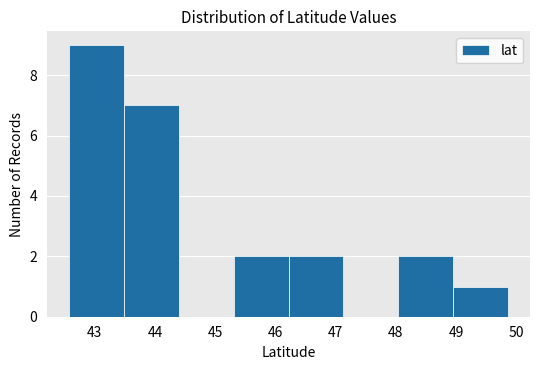

Reading left to right, list every bar in this chart as the range it spans on the x-axis followed by its height. Neither the bar edges nor the heights are printed on the chart, so give them approximately, as read against the axes.

42.6 to 43.5: 9
43.5 to 44.4: 7
44.4 to 45.3: 0
45.3 to 46.2: 2
46.2 to 47.1: 2
47.1 to 48.0: 0
48.0 to 49.0: 2
49.0 to 49.9: 1